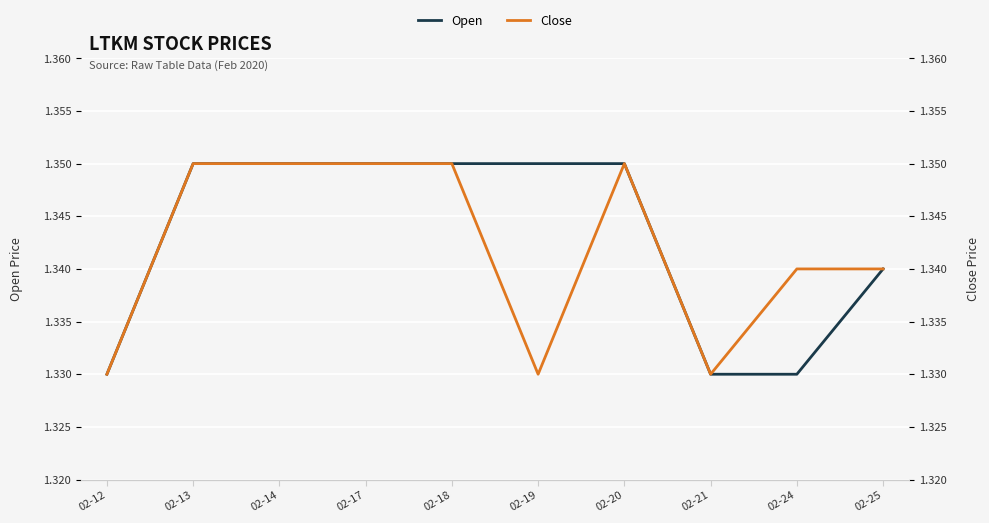

What is the total value across all series at 02-18?

2.7